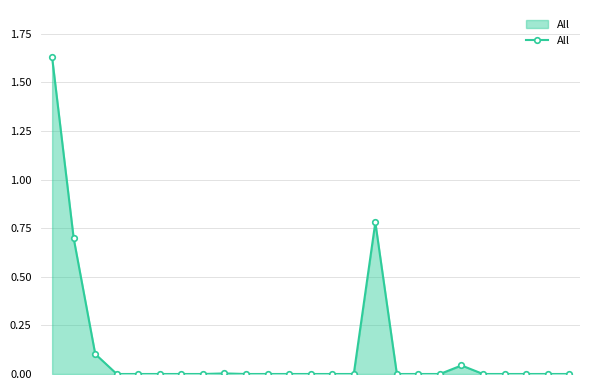

True or false: there are more than 1 points higher than both neighbors.

True